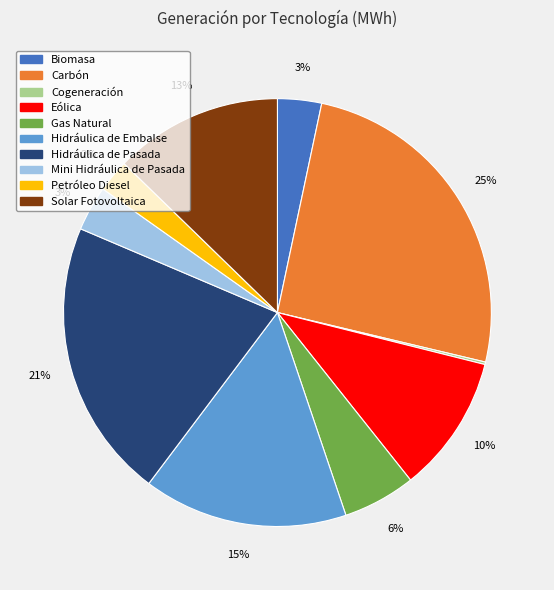

Do Eólica and Hidráulica de Embalse together represent more than half of the pie?

No